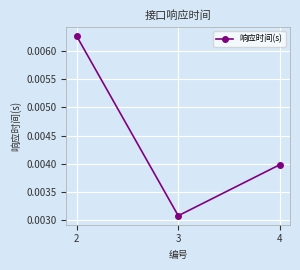

Where is the data nearest to the value 0?

3